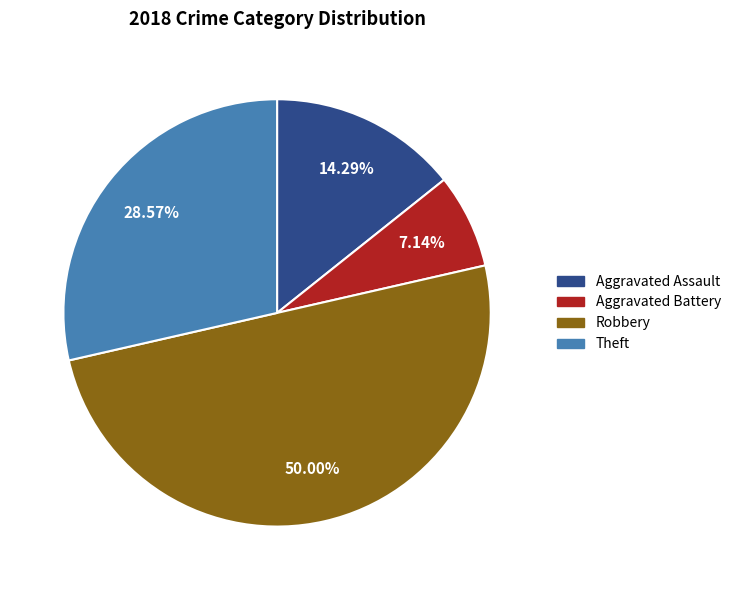

How many slices are in this pie chart?

4